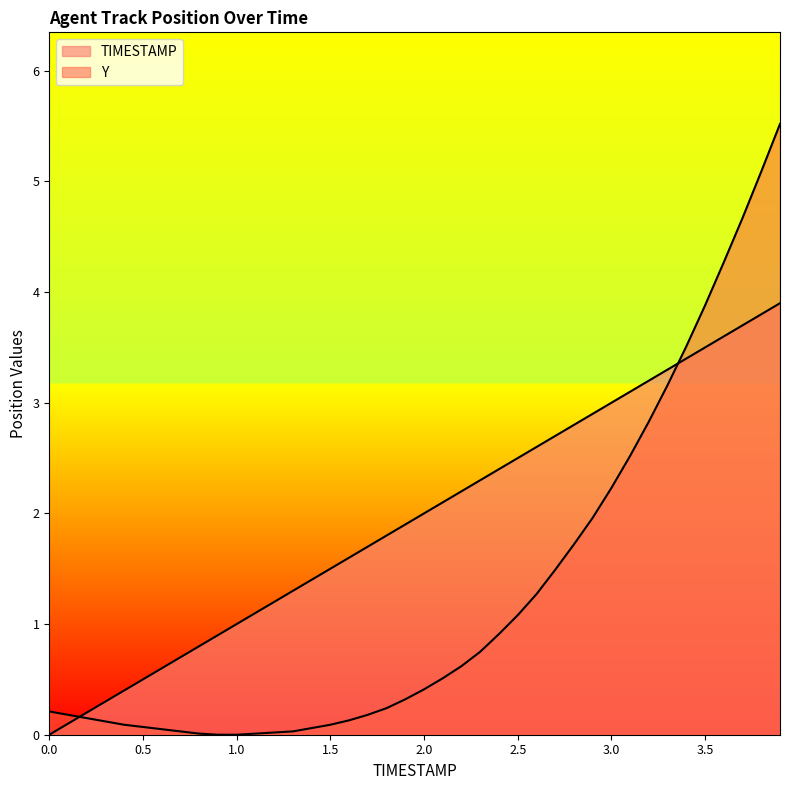

What is the greatest value displayed?

5.5